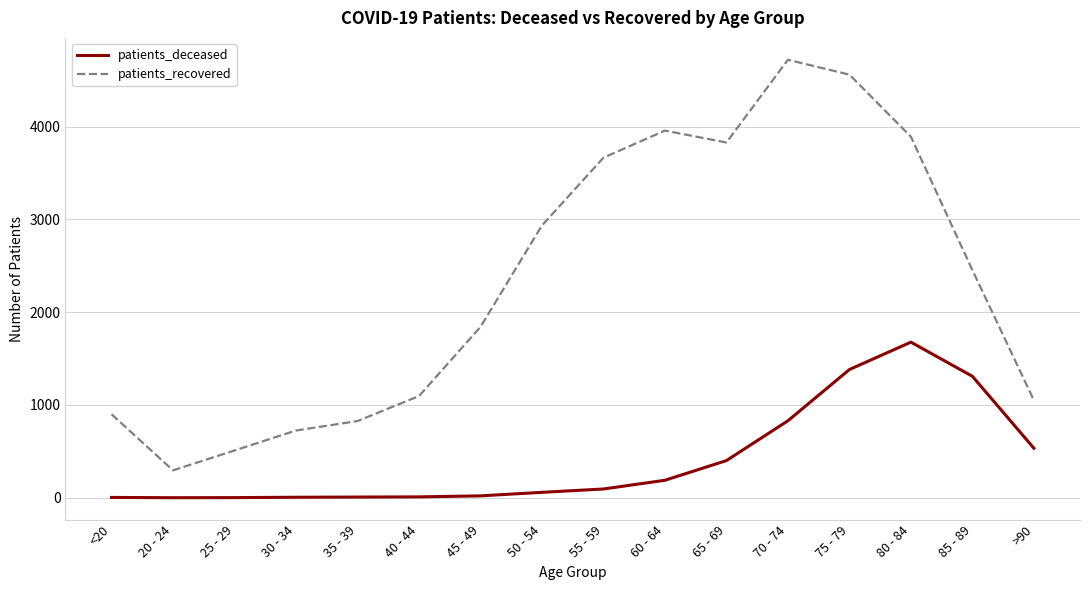

At which label is patients_recovered closest to 2507?

85 - 89